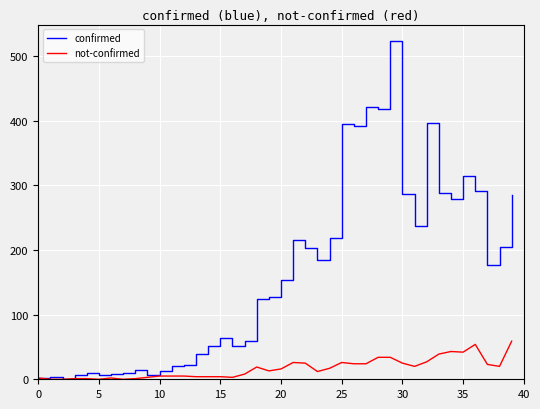

Rank the series by their maximum value, from lowest to highest.

not-confirmed, confirmed